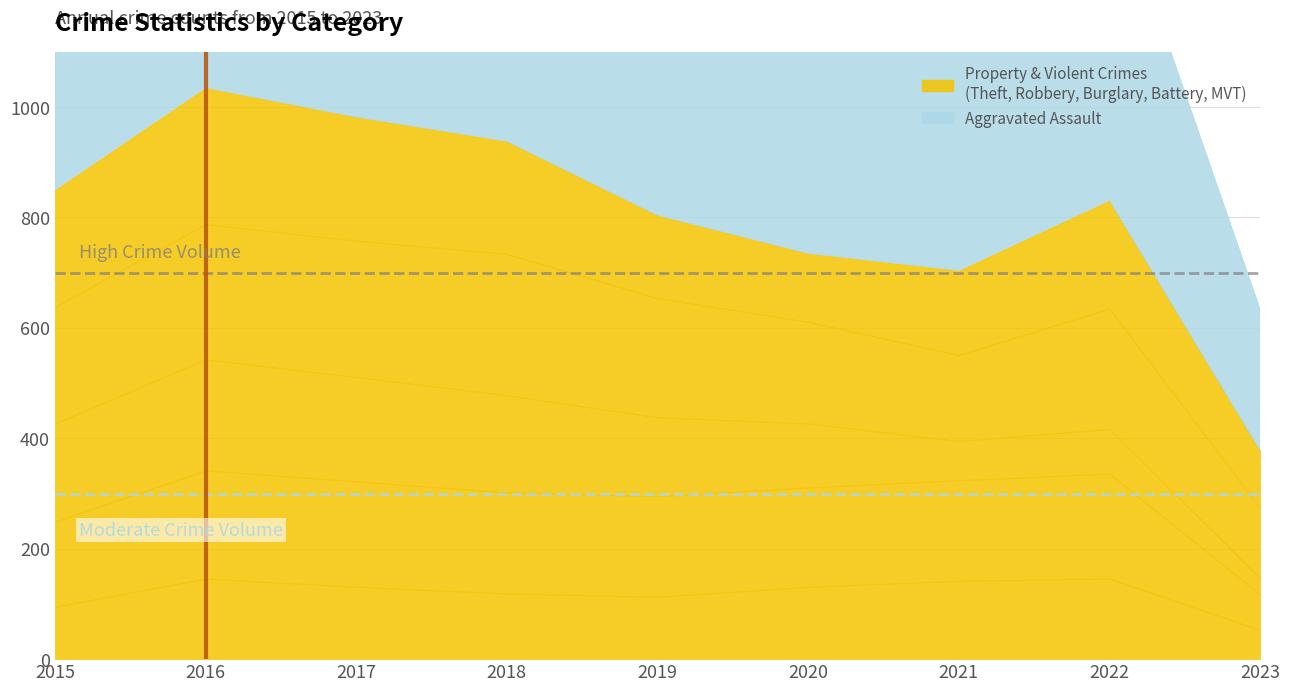

What is the spread (max minus min) of values at 2018?

737